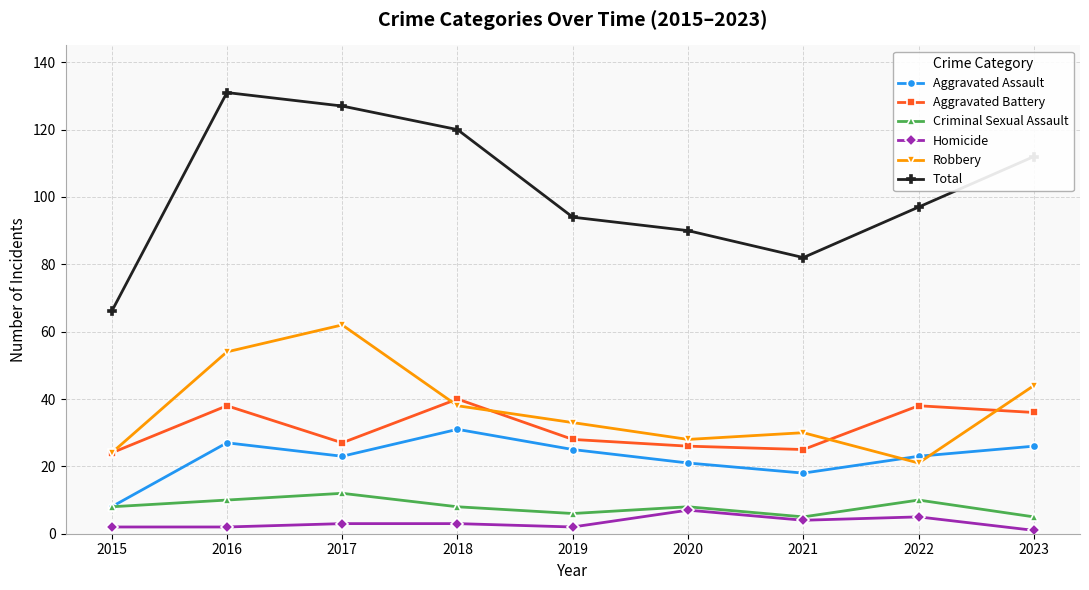

True or false: Criminal Sexual Assault and Total intersect in this chart.

False